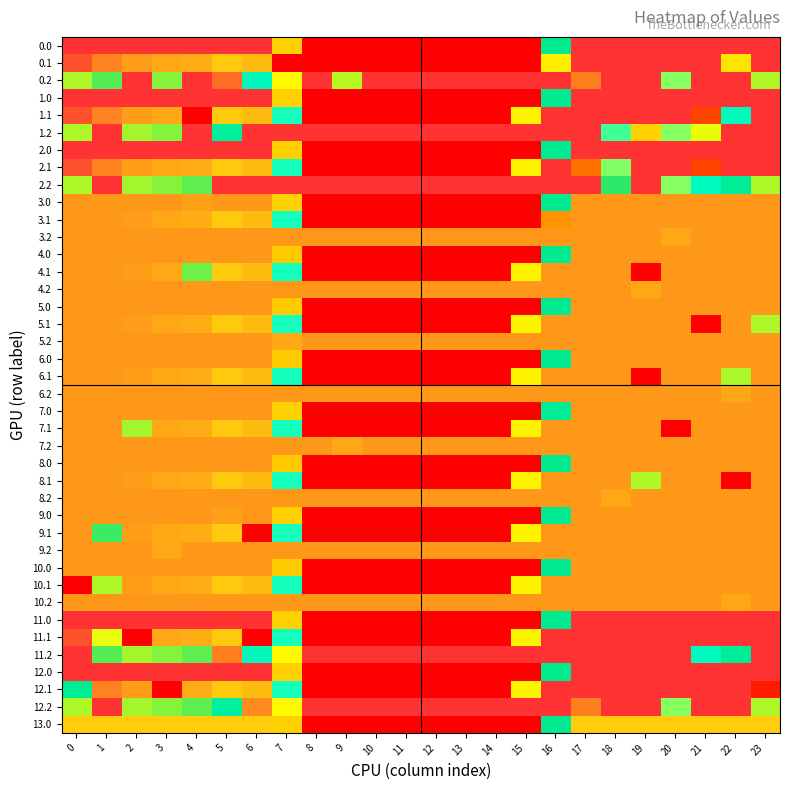

Reading left to right, list all the values displayed in this chart.

0.0: 0=400.0	1=400.0	2=400.0	3=400.0	4=400.0	5=400.0	6=400.0	7=150.1	8=0.0	9=0.0	10=0.0	11=0.0	12=0.0	13=0.0	14=0.0	15=0.0	16=250.9	17=400.0	18=400.0	19=398.5	20=400.0	21=400.0	22=400.0	23=400.0
0.1: 0=384.6	1=361.1	2=347.9	3=342.7	4=339.6	5=325.7	6=332.2	7=0.0	8=0.0	9=0.0	10=0.0	11=0.0	12=0.0	13=0.0	14=0.0	15=0.0	16=169.3	17=400.0	18=400.0	19=400.0	20=400.0	21=400.0	22=163.2	23=399.4
0.2: 0=287.1	1=272.7	2=400.0	3=281.0	4=400.0	5=371.8	6=228.8	7=176.6	8=400.0	9=288.5	10=400.0	11=400.0	12=400.0	13=400.0	14=400.0	15=400.0	16=400.0	17=362.4	18=400.0	19=400.0	20=199.2	21=400.0	22=400.0	23=287.5
1.0: 0=400.0	1=400.0	2=400.0	3=400.0	4=400.0	5=400.0	6=400.0	7=150.1	8=0.0	9=0.0	10=0.0	11=0.0	12=0.0	13=0.0	14=0.0	15=0.0	16=250.9	17=398.5	18=400.0	19=400.0	20=400.0	21=400.0	22=400.0	23=400.0
1.1: 0=384.6	1=361.1	2=347.9	3=342.7	4=0.0	5=325.7	6=332.2	7=217.1	8=0.0	9=0.0	10=0.0	11=0.0	12=0.0	13=0.0	14=0.0	15=173.1	16=400.0	17=400.0	18=400.0	19=400.0	20=400.0	21=54.4	22=227.5	23=399.4
1.2: 0=287.1	1=400.0	2=285.5	3=281.0	4=400.0	5=245.0	6=400.0	7=400.0	8=400.0	9=400.0	10=400.0	11=400.0	12=400.0	13=400.0	14=400.0	15=400.0	16=400.0	17=400.0	18=210.0	19=151.0	20=199.2	21=296.7	22=400.0	23=400.0
2.0: 0=400.0	1=400.0	2=400.0	3=400.0	4=400.0	5=400.0	6=400.0	7=148.5	8=0.0	9=0.0	10=0.0	11=0.0	12=0.0	13=0.0	14=0.0	15=0.0	16=250.9	17=400.0	18=400.0	19=400.0	20=400.0	21=400.0	22=400.0	23=400.0
2.1: 0=384.6	1=361.1	2=347.9	3=342.7	4=339.6	5=325.7	6=332.2	7=217.1	8=0.0	9=0.0	10=0.0	11=0.0	12=0.0	13=0.0	14=0.0	15=173.1	16=400.0	17=88.6	18=199.3	19=400.0	20=400.0	21=54.4	22=400.0	23=399.4
2.2: 0=287.1	1=400.0	2=285.5	3=281.0	4=274.4	5=400.0	6=400.0	7=400.0	8=400.0	9=400.0	10=400.0	11=400.0	12=400.0	13=400.0	14=400.0	15=400.0	16=400.0	17=400.0	18=267.1	19=400.0	20=199.2	21=226.4	22=247.4	23=287.5
3.0: 0=350.0	1=350.0	2=350.0	3=350.0	4=346.0	5=350.0	6=350.0	7=150.1	8=0.0	9=0.0	10=0.0	11=0.0	12=0.0	13=0.0	14=0.0	15=0.0	16=250.9	17=350.0	18=350.0	19=350.0	20=350.0	21=350.0	22=350.0	23=350.0
3.1: 0=350.0	1=350.0	2=347.9	3=342.7	4=339.6	5=325.7	6=332.2	7=217.1	8=0.0	9=0.0	10=0.0	11=0.0	12=0.0	13=0.0	14=0.0	15=0.0	16=110.4	17=350.0	18=350.0	19=350.0	20=350.0	21=350.0	22=350.0	23=350.0
3.2: 0=350.0	1=350.0	2=350.0	3=350.0	4=350.0	5=350.0	6=350.0	7=350.0	8=350.0	9=350.0	10=350.0	11=350.0	12=350.0	13=350.0	14=350.0	15=350.0	16=350.0	17=350.0	18=350.0	19=350.0	20=342.2	21=350.0	22=350.0	23=350.0
4.0: 0=350.0	1=350.0	2=350.0	3=350.0	4=350.0	5=350.0	6=350.0	7=146.1	8=0.0	9=0.0	10=0.0	11=0.0	12=0.0	13=0.0	14=0.0	15=0.0	16=250.9	17=350.0	18=350.0	19=350.0	20=350.0	21=350.0	22=350.0	23=350.0
4.1: 0=350.0	1=350.0	2=347.9	3=342.7	4=277.0	5=325.7	6=332.2	7=217.1	8=0.0	9=0.0	10=0.0	11=0.0	12=0.0	13=0.0	14=0.0	15=173.1	16=350.0	17=350.0	18=350.0	19=0.0	20=350.0	21=350.0	22=350.0	23=350.0
4.2: 0=350.0	1=350.0	2=350.0	3=350.0	4=350.0	5=350.0	6=350.0	7=350.0	8=350.0	9=350.0	10=350.0	11=350.0	12=350.0	13=350.0	14=350.0	15=350.0	16=350.0	17=350.0	18=350.0	19=342.2	20=350.0	21=350.0	22=350.0	23=350.0
5.0: 0=350.0	1=350.0	2=350.0	3=350.0	4=350.0	5=350.0	6=350.0	7=146.1	8=0.0	9=0.0	10=0.0	11=0.0	12=0.0	13=0.0	14=0.0	15=0.0	16=250.9	17=350.0	18=350.0	19=350.0	20=350.0	21=350.0	22=350.0	23=350.0
5.1: 0=350.0	1=350.0	2=347.9	3=342.7	4=339.6	5=325.7	6=332.2	7=217.1	8=0.0	9=0.0	10=0.0	11=0.0	12=0.0	13=0.0	14=0.0	15=173.1	16=350.0	17=350.0	18=350.0	19=350.0	20=350.0	21=0.0	22=350.0	23=287.3
5.2: 0=350.0	1=350.0	2=350.0	3=350.0	4=350.0	5=350.0	6=350.0	7=342.2	8=350.0	9=350.0	10=350.0	11=350.0	12=350.0	13=350.0	14=350.0	15=350.0	16=350.0	17=350.0	18=350.0	19=350.0	20=350.0	21=350.0	22=350.0	23=350.0
6.0: 0=350.0	1=350.0	2=350.0	3=350.0	4=350.0	5=350.0	6=350.0	7=146.1	8=0.0	9=0.0	10=0.0	11=0.0	12=0.0	13=0.0	14=0.0	15=0.0	16=250.9	17=350.0	18=350.0	19=350.0	20=350.0	21=350.0	22=350.0	23=350.0
6.1: 0=350.0	1=350.0	2=347.9	3=342.7	4=339.6	5=325.7	6=332.2	7=217.1	8=0.0	9=0.0	10=0.0	11=0.0	12=0.0	13=0.0	14=0.0	15=173.1	16=350.0	17=350.0	18=350.0	19=0.0	20=350.0	21=350.0	22=287.3	23=350.0
6.2: 0=350.0	1=350.0	2=350.0	3=350.0	4=350.0	5=350.0	6=350.0	7=350.0	8=350.0	9=350.0	10=350.0	11=350.0	12=350.0	13=350.0	14=350.0	15=350.0	16=350.0	17=350.0	18=350.0	19=350.0	20=350.0	21=350.0	22=342.2	23=350.0
7.0: 0=350.0	1=350.0	2=350.0	3=350.0	4=350.0	5=350.0	6=350.0	7=150.1	8=0.0	9=0.0	10=0.0	11=0.0	12=0.0	13=0.0	14=0.0	15=0.0	16=246.9	17=350.0	18=350.0	19=350.0	20=350.0	21=350.0	22=350.0	23=350.0
7.1: 0=350.0	1=350.0	2=285.3	3=342.7	4=339.6	5=325.7	6=332.2	7=217.1	8=0.0	9=0.0	10=0.0	11=0.0	12=0.0	13=0.0	14=0.0	15=173.1	16=350.0	17=350.0	18=350.0	19=350.0	20=0.0	21=350.0	22=350.0	23=350.0
7.2: 0=350.0	1=350.0	2=350.0	3=350.0	4=350.0	5=350.0	6=350.0	7=350.0	8=350.0	9=342.2	10=350.0	11=350.0	12=350.0	13=350.0	14=350.0	15=350.0	16=350.0	17=350.0	18=350.0	19=350.0	20=350.0	21=350.0	22=350.0	23=350.0
8.0: 0=350.0	1=350.0	2=350.0	3=350.0	4=350.0	5=350.0	6=350.0	7=146.1	8=0.0	9=0.0	10=0.0	11=0.0	12=0.0	13=0.0	14=0.0	15=0.0	16=250.9	17=350.0	18=350.0	19=350.0	20=350.0	21=350.0	22=350.0	23=350.0
8.1: 0=350.0	1=350.0	2=347.9	3=342.7	4=339.6	5=325.7	6=332.2	7=217.1	8=0.0	9=0.0	10=0.0	11=0.0	12=0.0	13=0.0	14=0.0	15=173.1	16=350.0	17=350.0	18=350.0	19=287.3	20=350.0	21=350.0	22=0.0	23=350.0
8.2: 0=350.0	1=350.0	2=350.0	3=350.0	4=350.0	5=350.0	6=350.0	7=350.0	8=350.0	9=350.0	10=350.0	11=350.0	12=350.0	13=350.0	14=350.0	15=350.0	16=350.0	17=350.0	18=342.2	19=350.0	20=350.0	21=350.0	22=350.0	23=350.0
9.0: 0=350.0	1=350.0	2=350.0	3=350.0	4=350.0	5=346.0	6=350.0	7=150.1	8=0.0	9=0.0	10=0.0	11=0.0	12=0.0	13=0.0	14=0.0	15=0.0	16=250.9	17=350.0	18=350.0	19=350.0	20=350.0	21=350.0	22=350.0	23=350.0
9.1: 0=350.0	1=269.5	2=347.9	3=342.7	4=339.6	5=325.7	6=0.0	7=217.1	8=0.0	9=0.0	10=0.0	11=0.0	12=0.0	13=0.0	14=0.0	15=173.1	16=350.0	17=350.0	18=350.0	19=350.0	20=350.0	21=350.0	22=350.0	23=350.0
9.2: 0=350.0	1=350.0	2=350.0	3=342.2	4=350.0	5=350.0	6=350.0	7=350.0	8=350.0	9=350.0	10=350.0	11=350.0	12=350.0	13=350.0	14=350.0	15=350.0	16=350.0	17=350.0	18=350.0	19=350.0	20=350.0	21=350.0	22=350.0	23=350.0
10.0: 0=350.0	1=350.0	2=350.0	3=350.0	4=350.0	5=350.0	6=350.0	7=146.1	8=0.0	9=0.0	10=0.0	11=0.0	12=0.0	13=0.0	14=0.0	15=0.0	16=250.9	17=350.0	18=350.0	19=350.0	20=350.0	21=350.0	22=350.0	23=350.0
10.1: 0=0.0	1=287.3	2=347.9	3=342.7	4=339.6	5=325.7	6=332.2	7=217.1	8=0.0	9=0.0	10=0.0	11=0.0	12=0.0	13=0.0	14=0.0	15=173.1	16=350.0	17=350.0	18=350.0	19=350.0	20=350.0	21=350.0	22=350.0	23=350.0
10.2: 0=350.0	1=350.0	2=350.0	3=350.0	4=350.0	5=350.0	6=350.0	7=350.0	8=350.0	9=350.0	10=350.0	11=350.0	12=350.0	13=350.0	14=350.0	15=350.0	16=350.0	17=350.0	18=350.0	19=350.0	20=350.0	21=350.0	22=342.2	23=350.0
11.0: 0=400.0	1=400.0	2=400.0	3=400.0	4=400.0	5=398.5	6=400.0	7=150.1	8=0.0	9=0.0	10=0.0	11=0.0	12=0.0	13=0.0	14=0.0	15=0.0	16=250.9	17=400.0	18=400.0	19=400.0	20=400.0	21=400.0	22=400.0	23=400.0
11.1: 0=384.6	1=183.5	2=0.0	3=342.7	4=339.6	5=325.7	6=0.0	7=217.1	8=0.0	9=0.0	10=0.0	11=0.0	12=0.0	13=0.0	14=0.0	15=173.1	16=400.0	17=400.0	18=400.0	19=400.0	20=400.0	21=400.0	22=400.0	23=399.4
11.2: 0=400.0	1=272.7	2=285.5	3=281.0	4=274.4	5=362.7	6=228.8	7=176.6	8=400.0	9=400.0	10=400.0	11=400.0	12=400.0	13=400.0	14=400.0	15=400.0	16=400.0	17=400.0	18=400.0	19=400.0	20=400.0	21=226.4	22=247.4	23=400.0
12.0: 0=400.0	1=400.0	2=400.0	3=400.0	4=400.0	5=400.0	6=400.0	7=148.5	8=0.0	9=0.0	10=0.0	11=0.0	12=0.0	13=0.0	14=0.0	15=0.0	16=250.9	17=400.0	18=400.0	19=400.0	20=400.0	21=400.0	22=400.0	23=400.0
12.1: 0=247.5	1=361.1	2=347.9	3=0.0	4=339.6	5=325.7	6=332.2	7=217.1	8=0.0	9=0.0	10=0.0	11=0.0	12=0.0	13=0.0	14=0.0	15=173.1	16=400.0	17=400.0	18=400.0	19=400.0	20=400.0	21=400.0	22=400.0	23=21.4
12.2: 0=287.1	1=400.0	2=285.5	3=281.0	4=274.4	5=245.0	6=356.8	7=176.6	8=400.0	9=400.0	10=400.0	11=400.0	12=400.0	13=400.0	14=400.0	15=400.0	16=400.0	17=362.4	18=400.0	19=400.0	20=199.2	21=400.0	22=400.0	23=287.5
13.0: 0=324.0	1=324.0	2=324.0	3=324.0	4=324.0	5=324.0	6=324.0	7=150.1	8=0.0	9=0.0	10=0.0	11=0.0	12=0.0	13=0.0	14=0.0	15=0.0	16=250.9	17=324.0	18=324.0	19=324.0	20=324.0	21=324.0	22=324.0	23=324.0